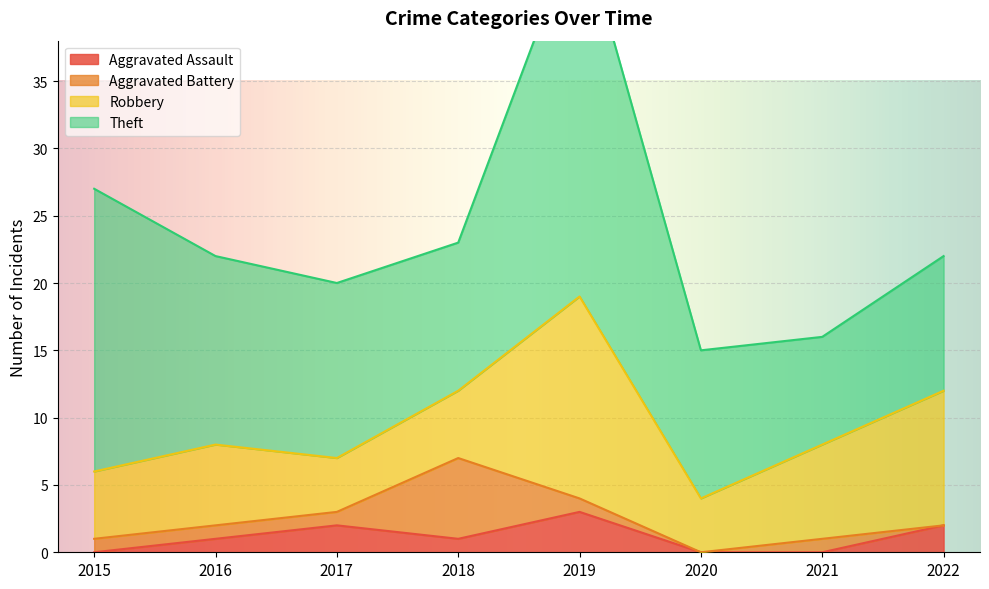

True or false: Robbery has a value of 3 at 2015.

False